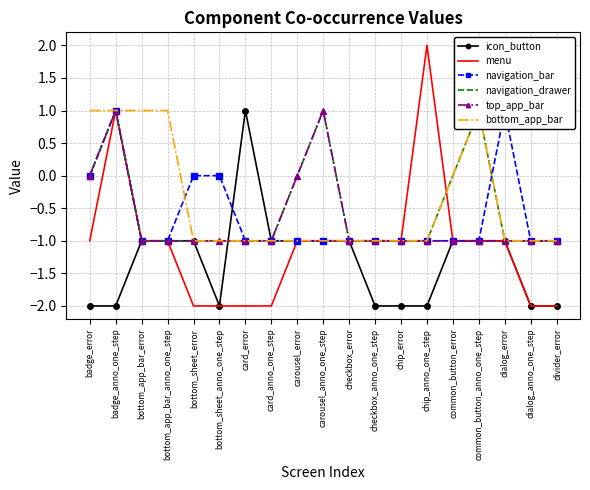

List the labels in order of bottom_app_bar value, smallest first.

bottom_sheet_error, bottom_sheet_anno_one_step, card_error, card_anno_one_step, carousel_error, carousel_anno_one_step, checkbox_error, checkbox_anno_one_step, chip_error, chip_anno_one_step, dialog_error, dialog_anno_one_step, divider_error, common_button_error, badge_error, badge_anno_one_step, bottom_app_bar_error, bottom_app_bar_anno_one_step, common_button_anno_one_step